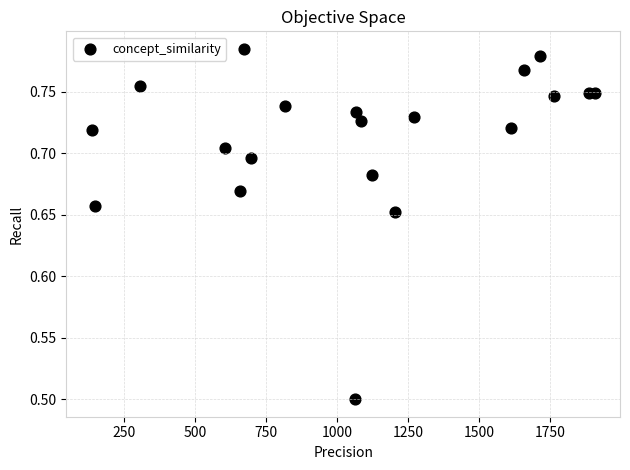

What Y value in the scatter plot is closest to 0?

0.5